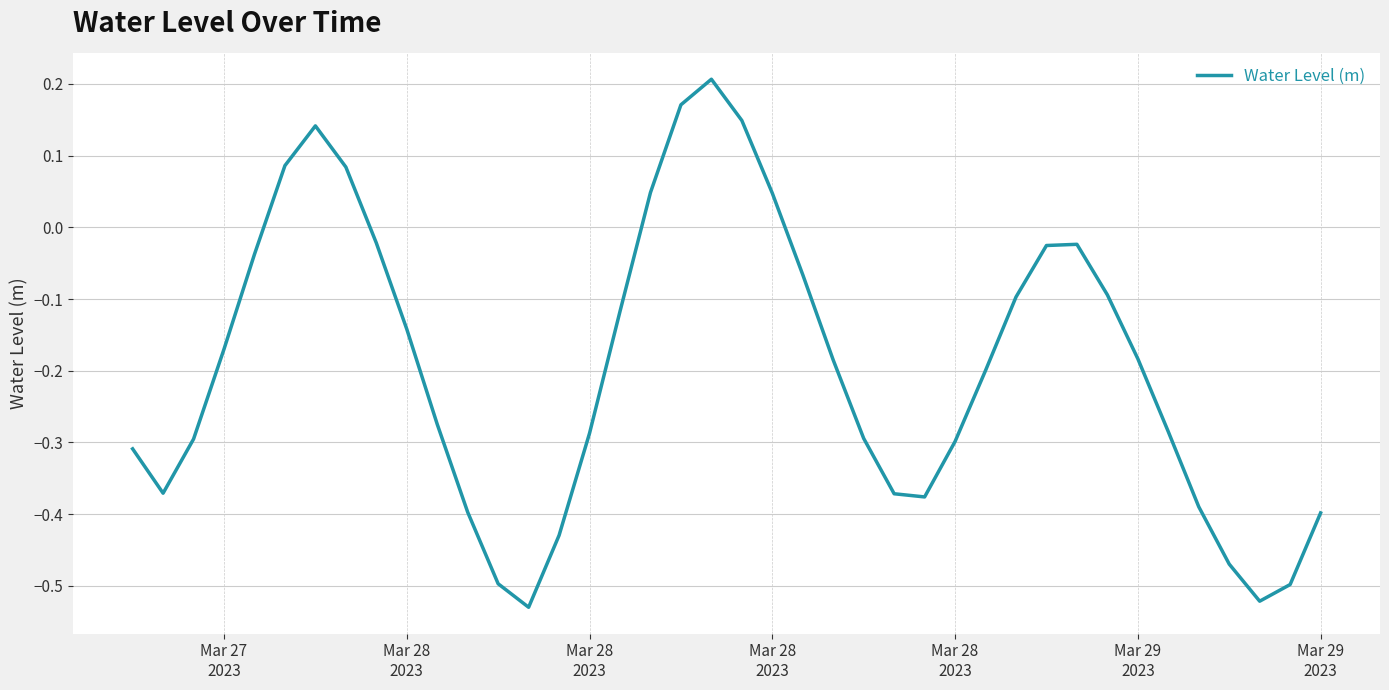

What is the sum of all values?

-7.7